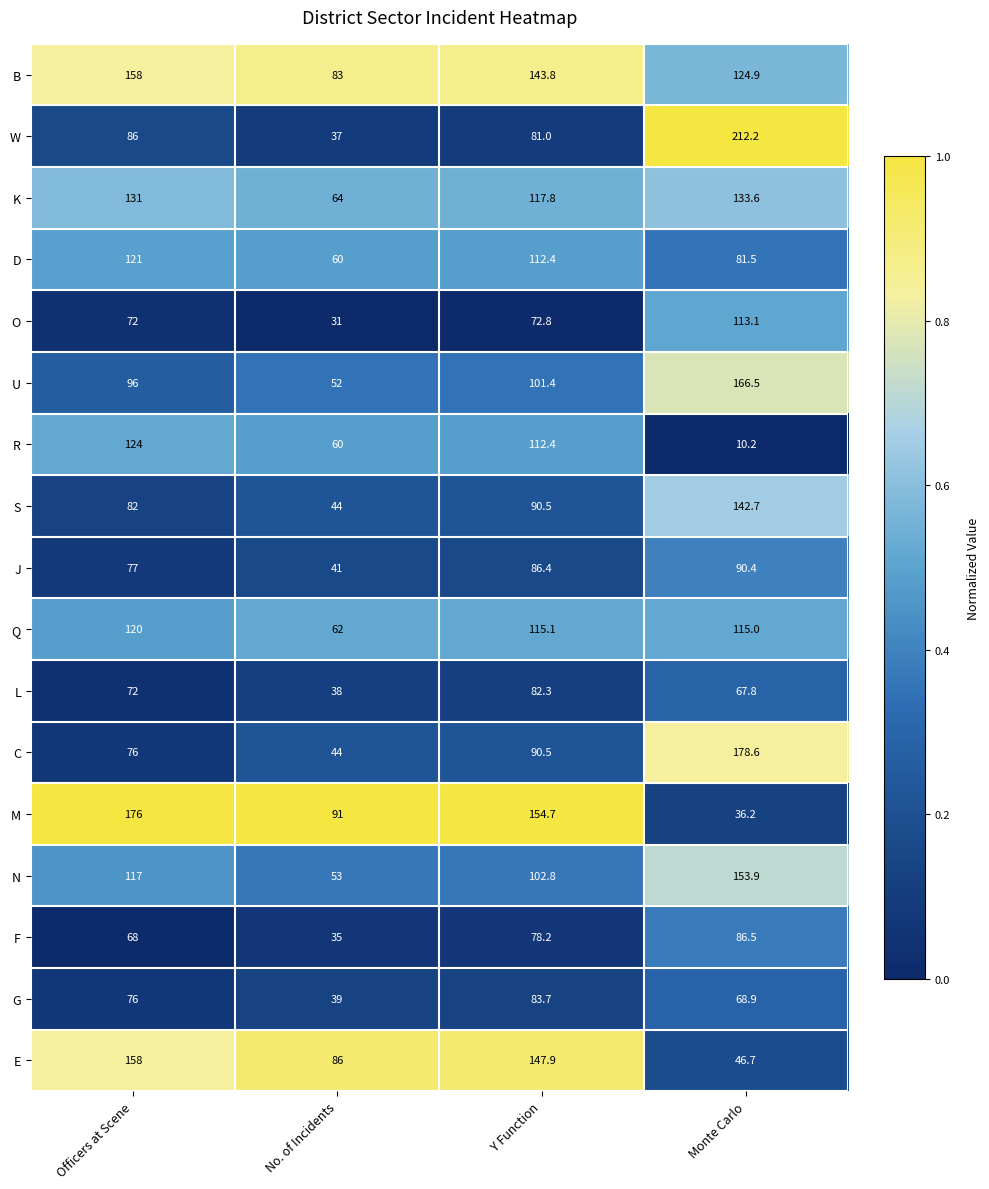

What is the sum of all B values?

509.7